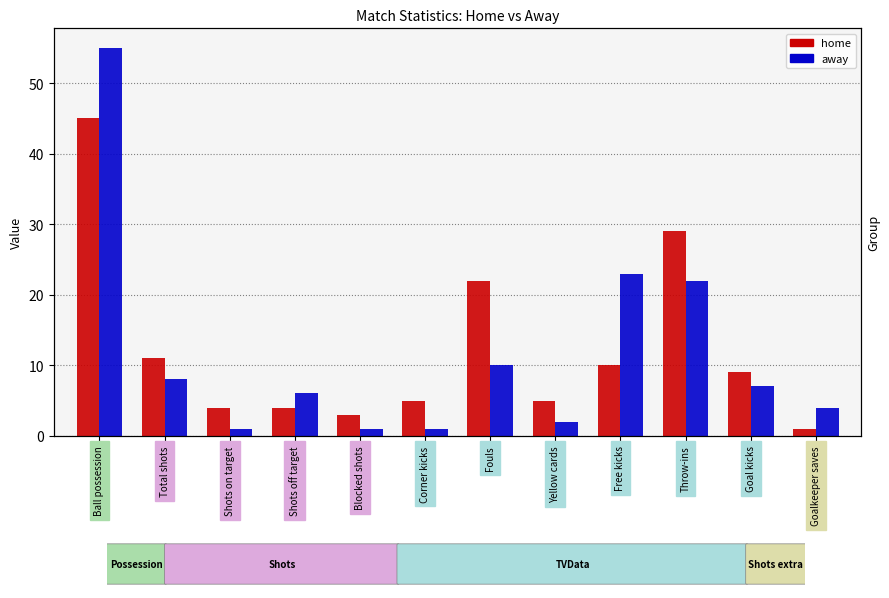

Which series changed the most between Corner kicks and Goal kicks?

away